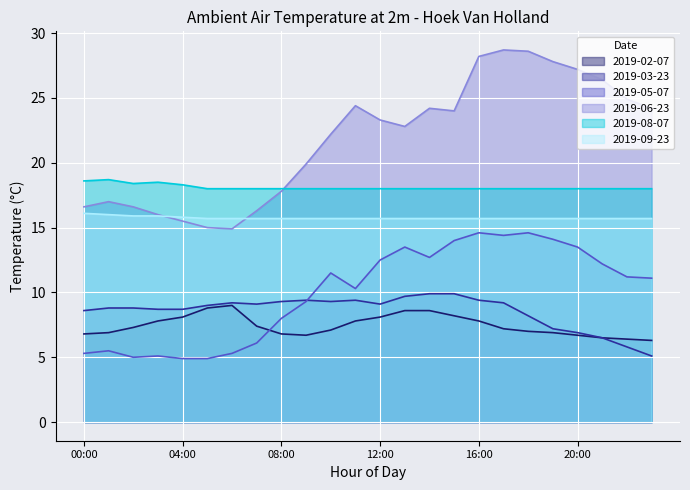

Where is 2019-05-07 nearest to the value 9?

09:00